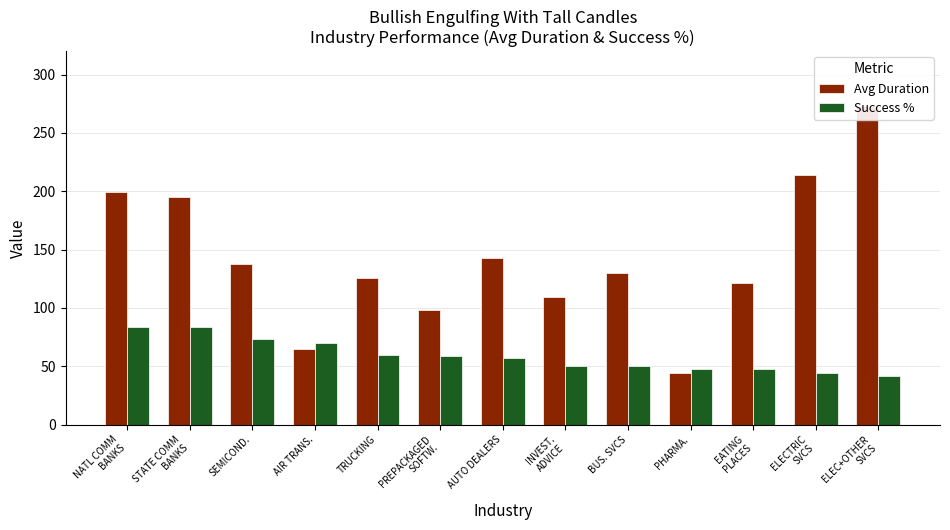

Which series has the largest range (max minus min)?

Avg Duration